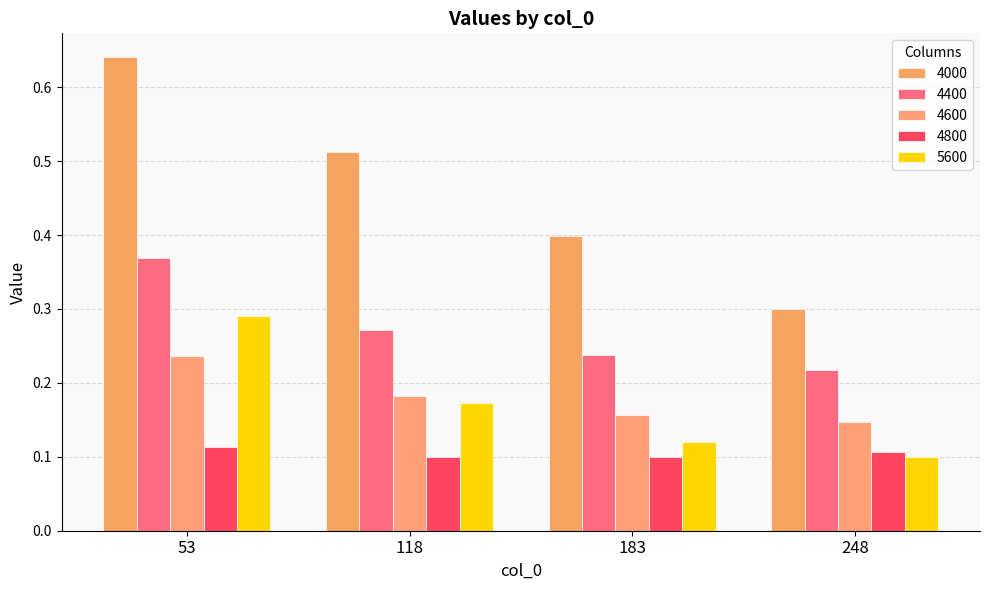

How many categories are shown in the chart?

4